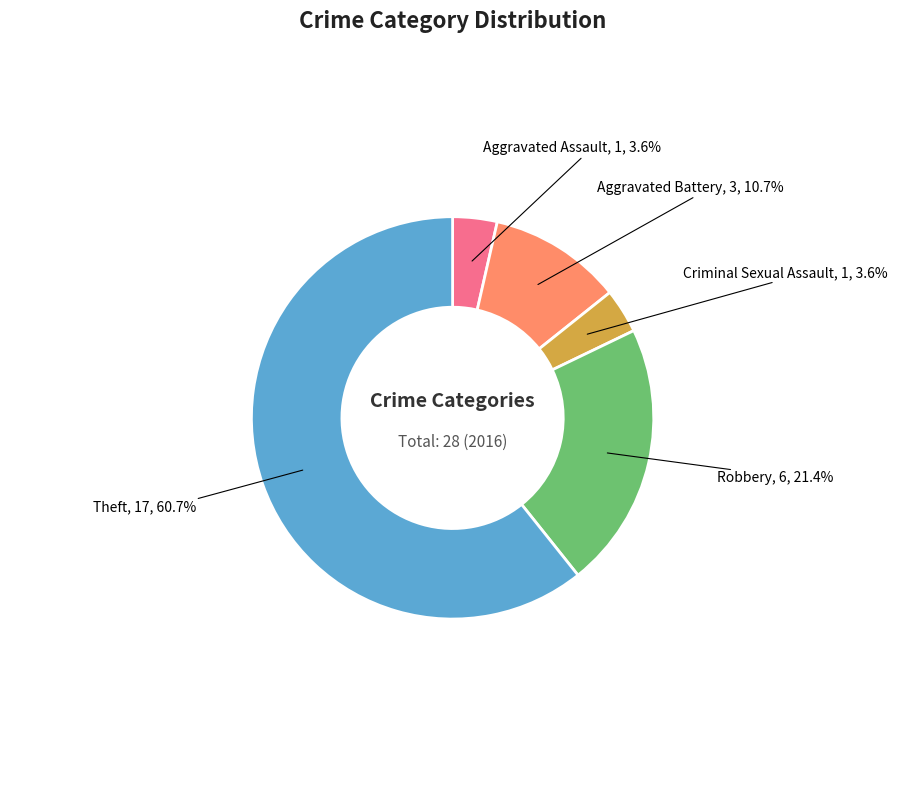

How many slices are in this pie chart?

5